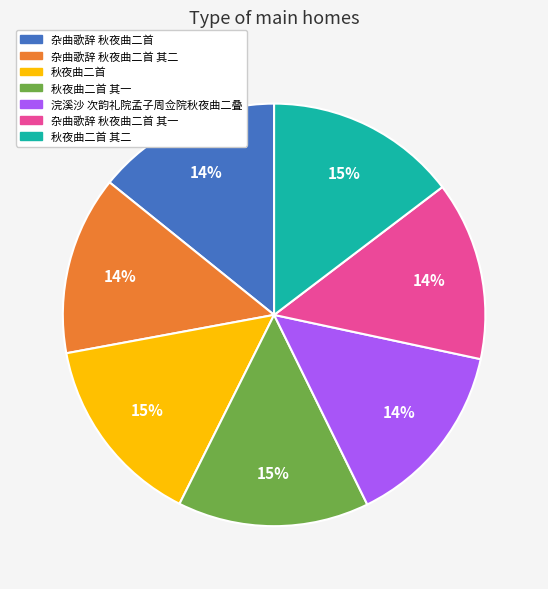

To the nearest percent, what is the average slice percentage?

14%